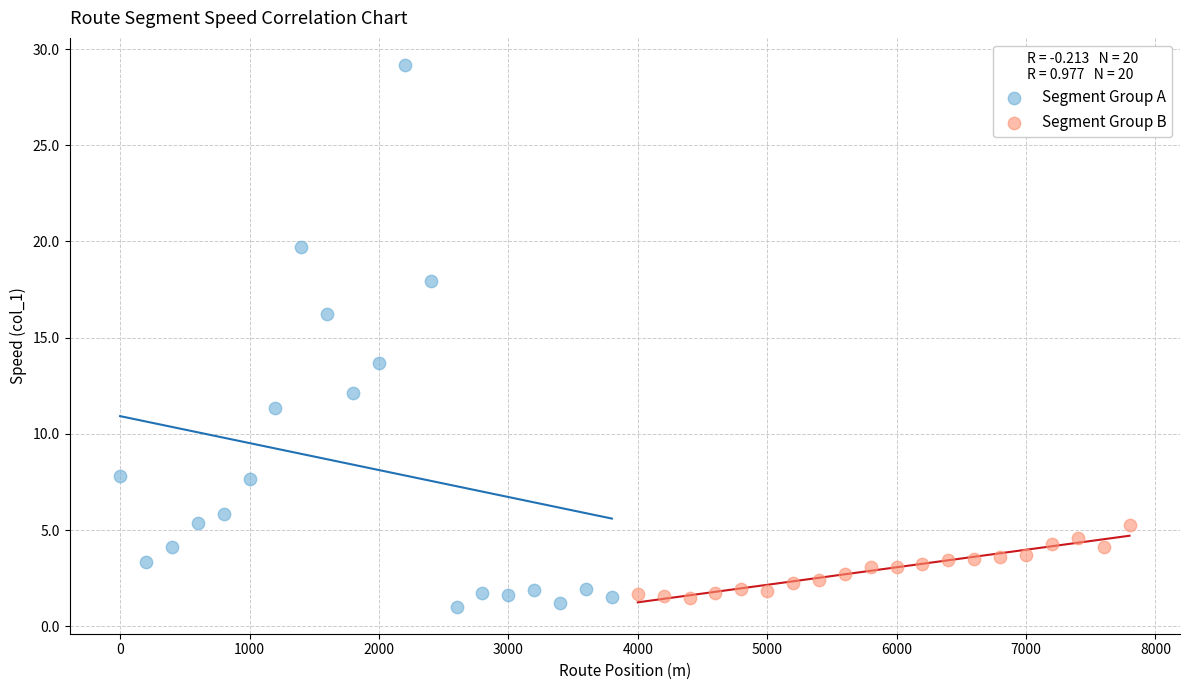

Which series reaches the minimum Y coordinate?

Segment Group A